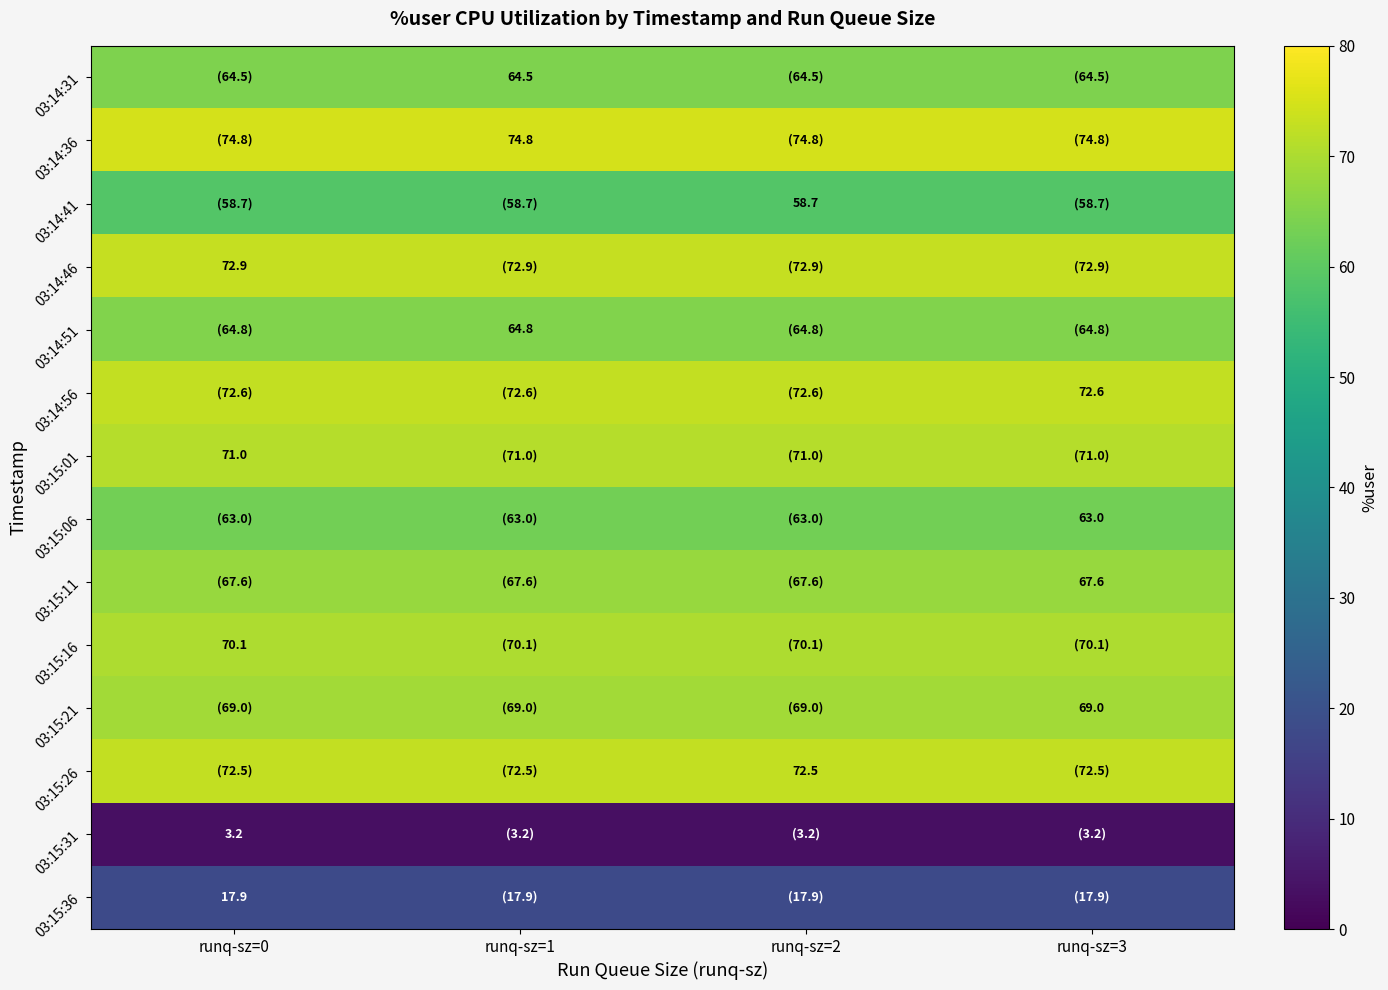

The value of 03:14:46 at runq-sz=3 is 72.9. True or false?

True